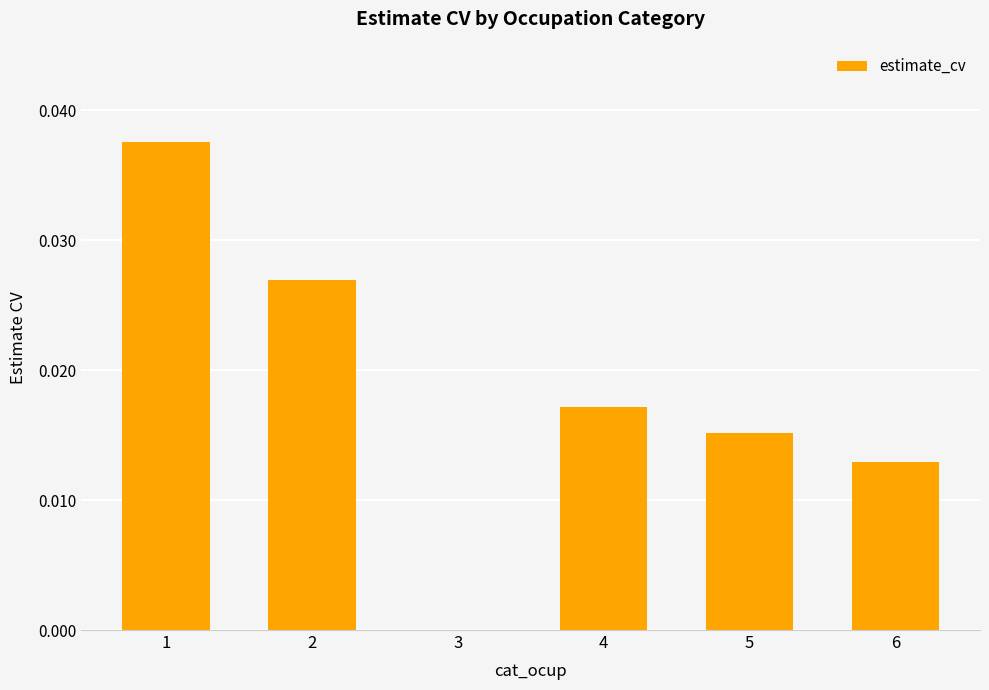

Between 4 and 2, which is larger?

2